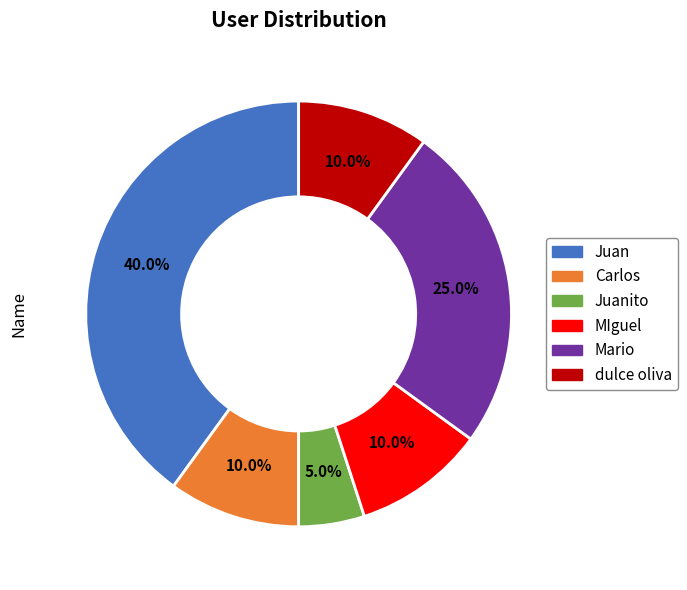

Is there a majority slice in this chart?

No